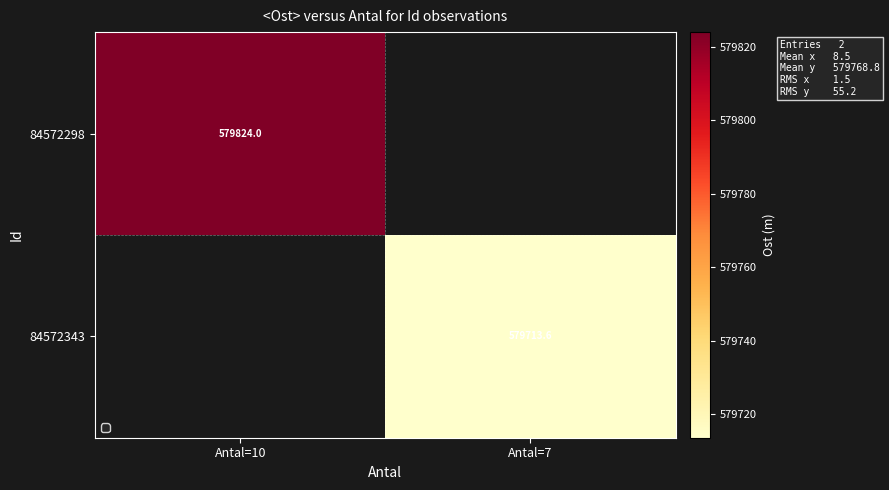

The 84572343 series shows 579713.6 at Antal=7. True or false?

True